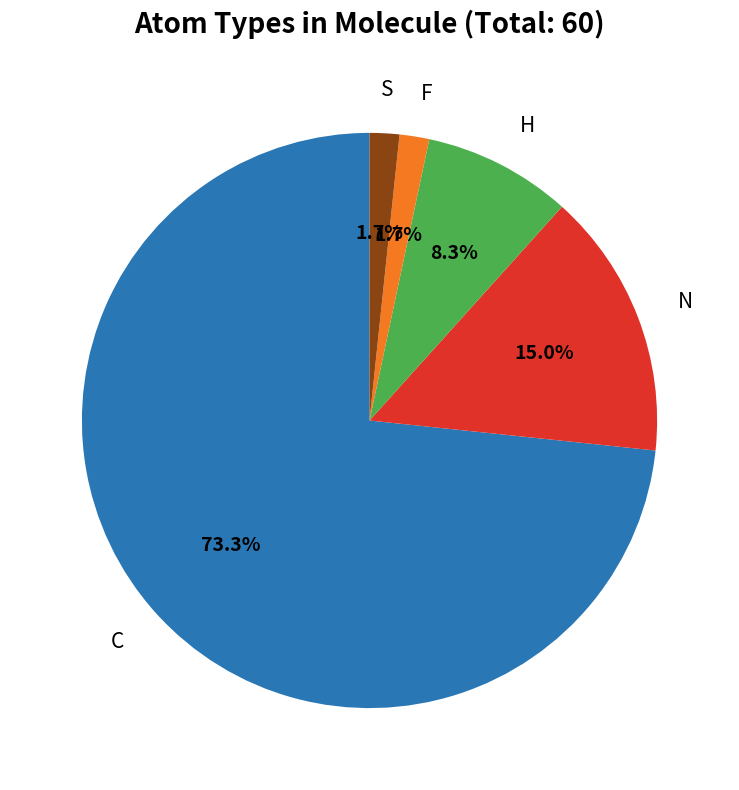

Is there any slice that represents more than half of the pie?

Yes